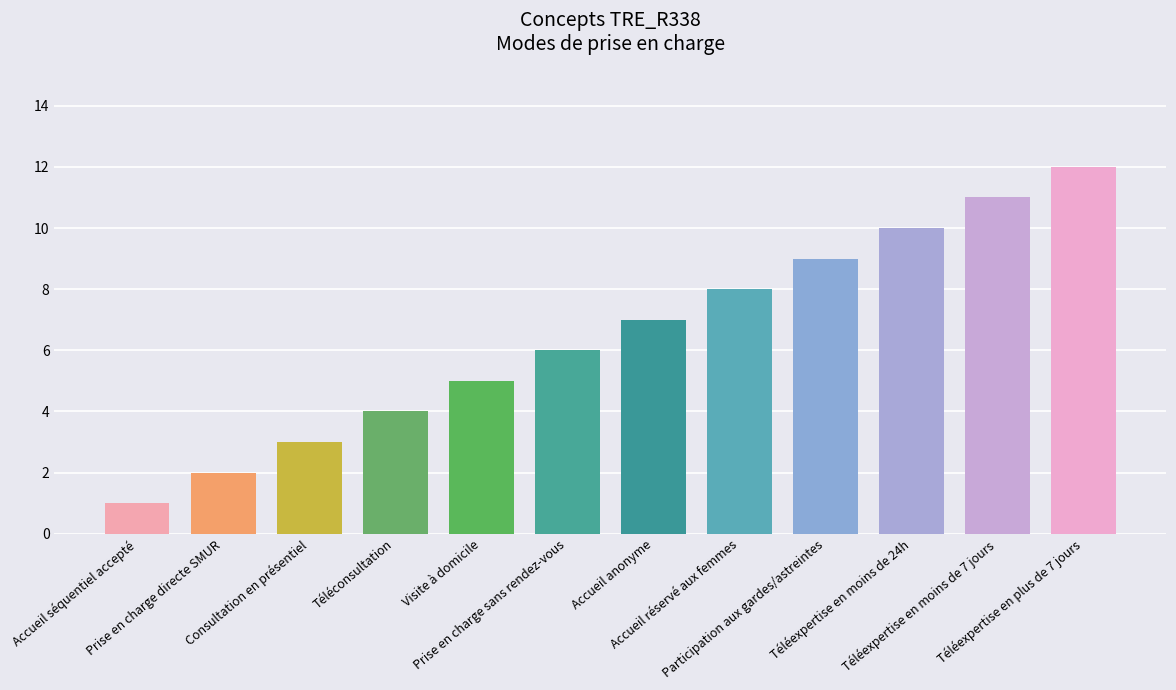

What is the maximum value shown in the chart?

12